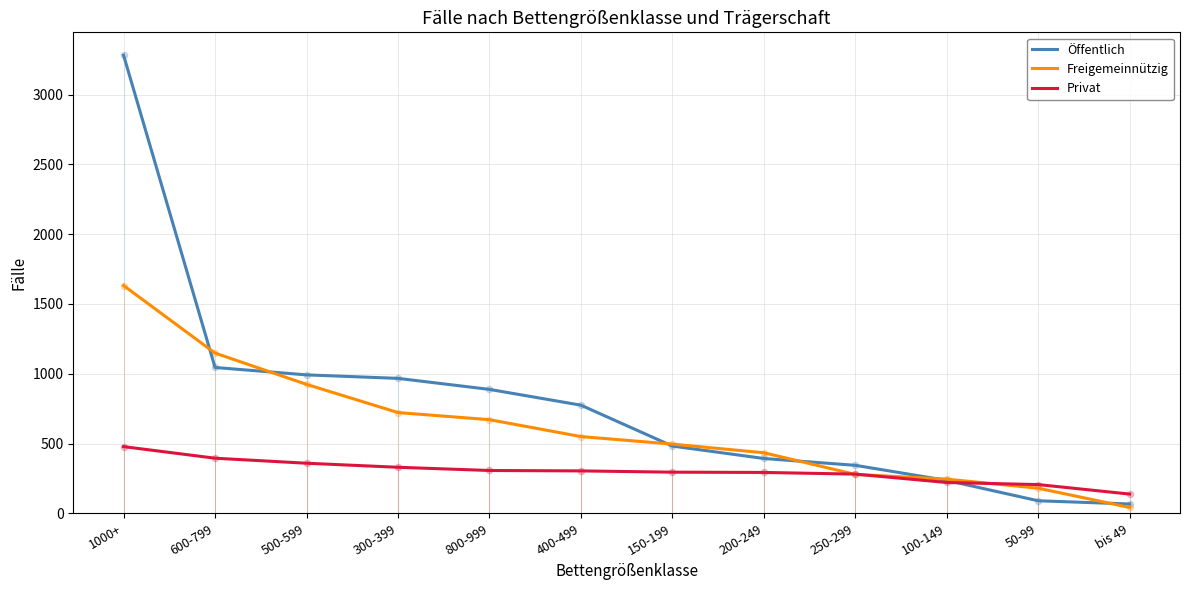

What is the spread (max minus min) of values at 600-799?

753